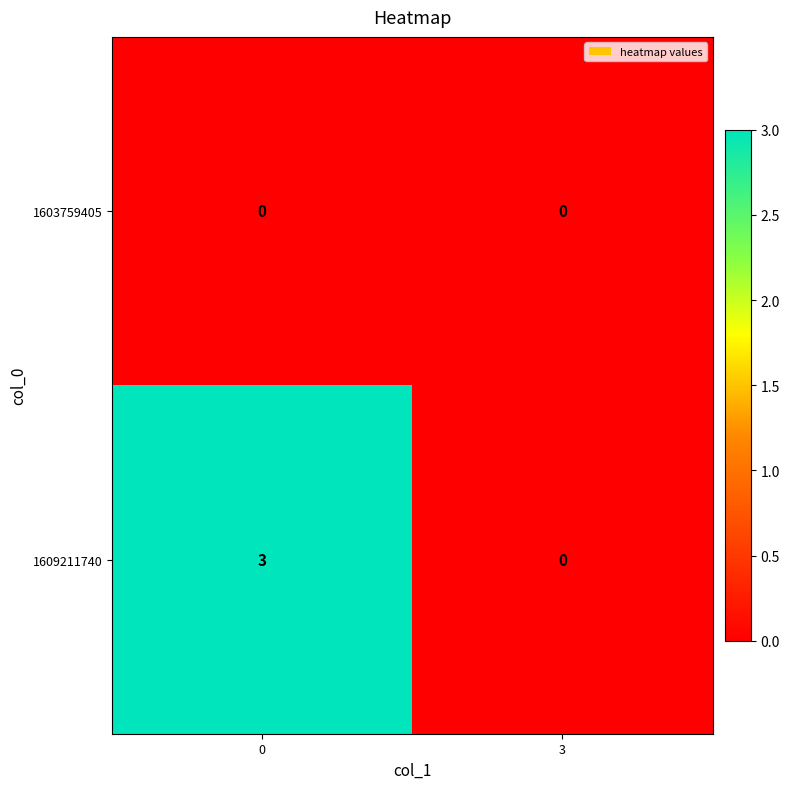

Is it true that 1609211740 equals 4 at 0?

False